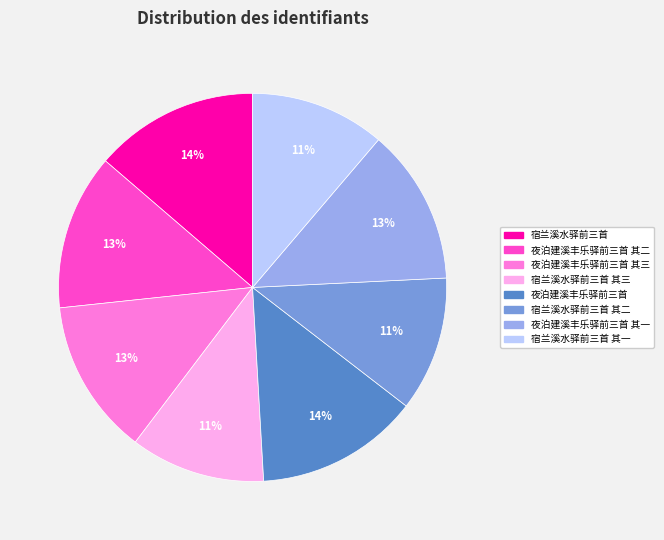

To the nearest percent, what is the average slice percentage?

12%